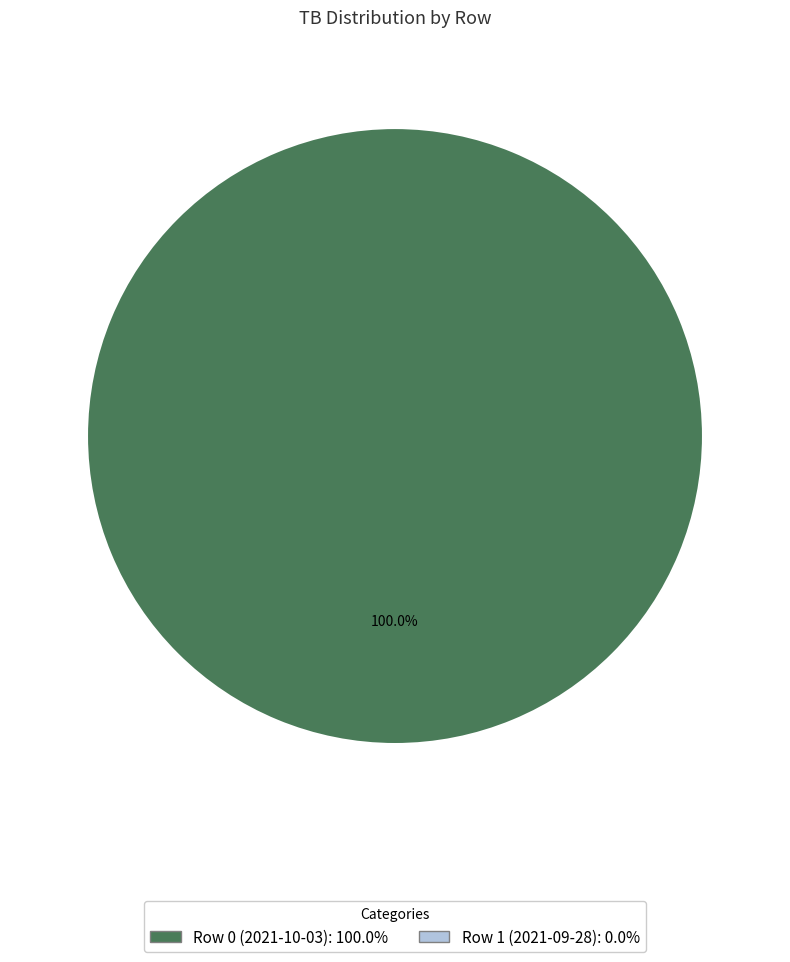

Is there any slice that represents more than half of the pie?

Yes